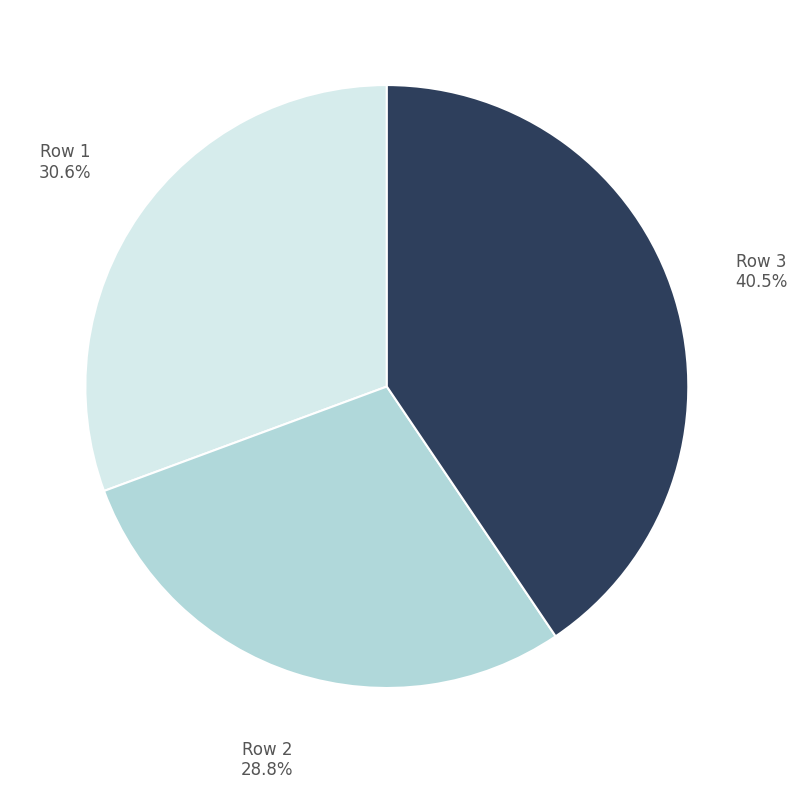

Is the sum of Row 3 and Row 2 greater than half?

Yes